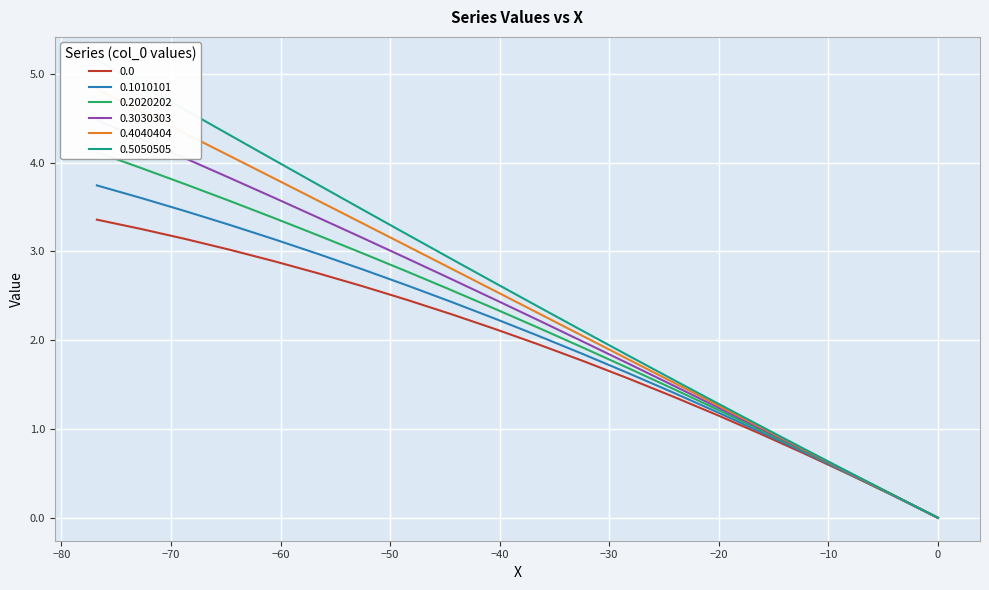

What are all the series names shown in the legend?

0.0, 0.1010101, 0.2020202, 0.3030303, 0.4040404, 0.5050505